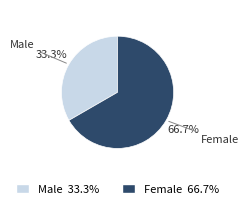

To the nearest percent, what is the difference between the Female and Male slice percentages?

33%